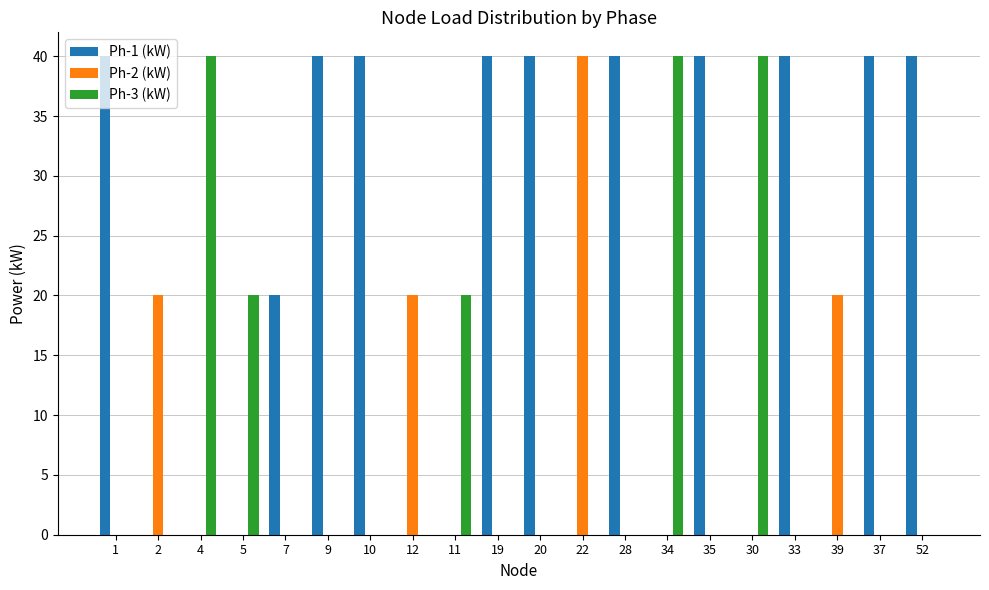

Between 5 and 28, which series saw the biggest shift?

Ph-1 (kW)